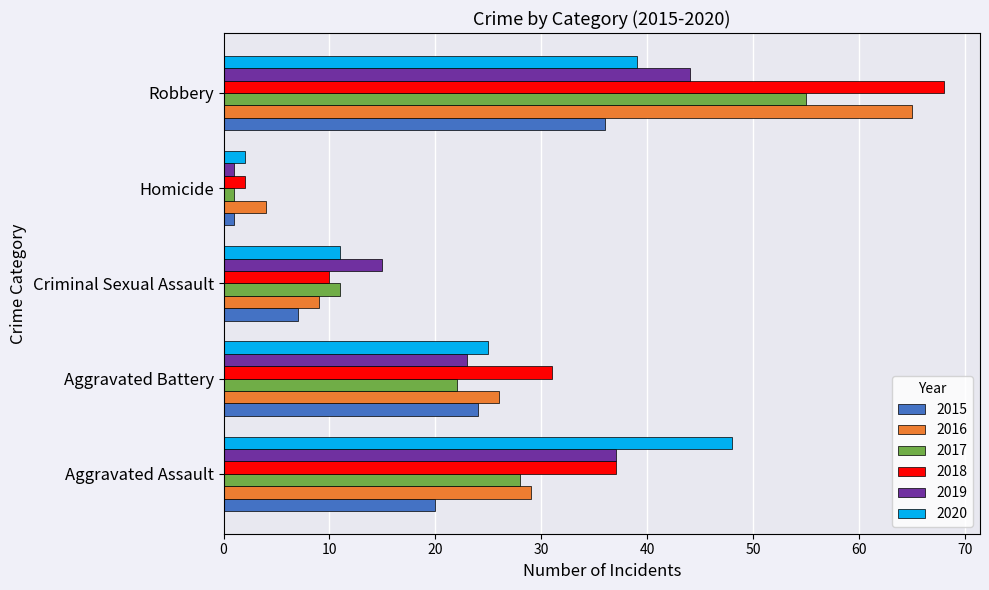

Count the number of categories in the chart.

5